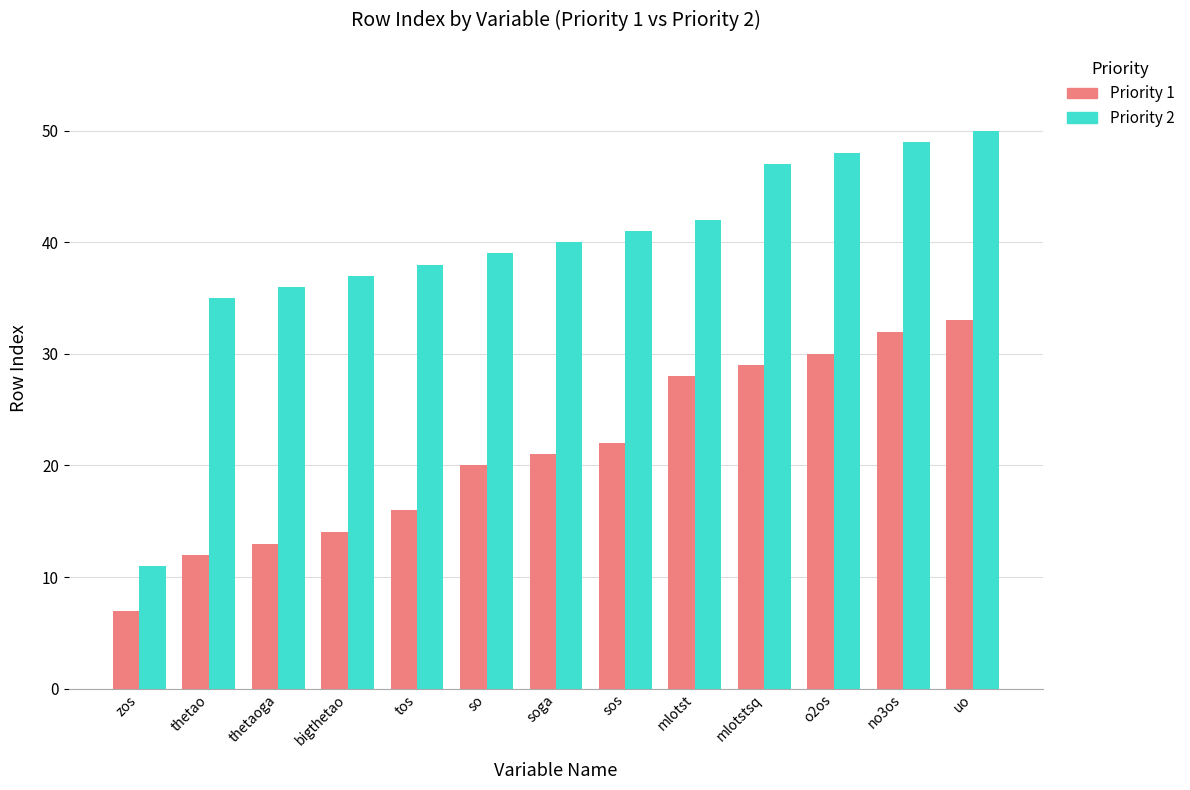

At which label is Priority 2 closest to 30?

thetao